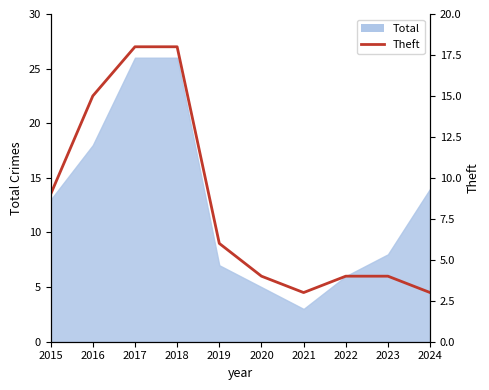

Which category has the highest value across all series?

2017